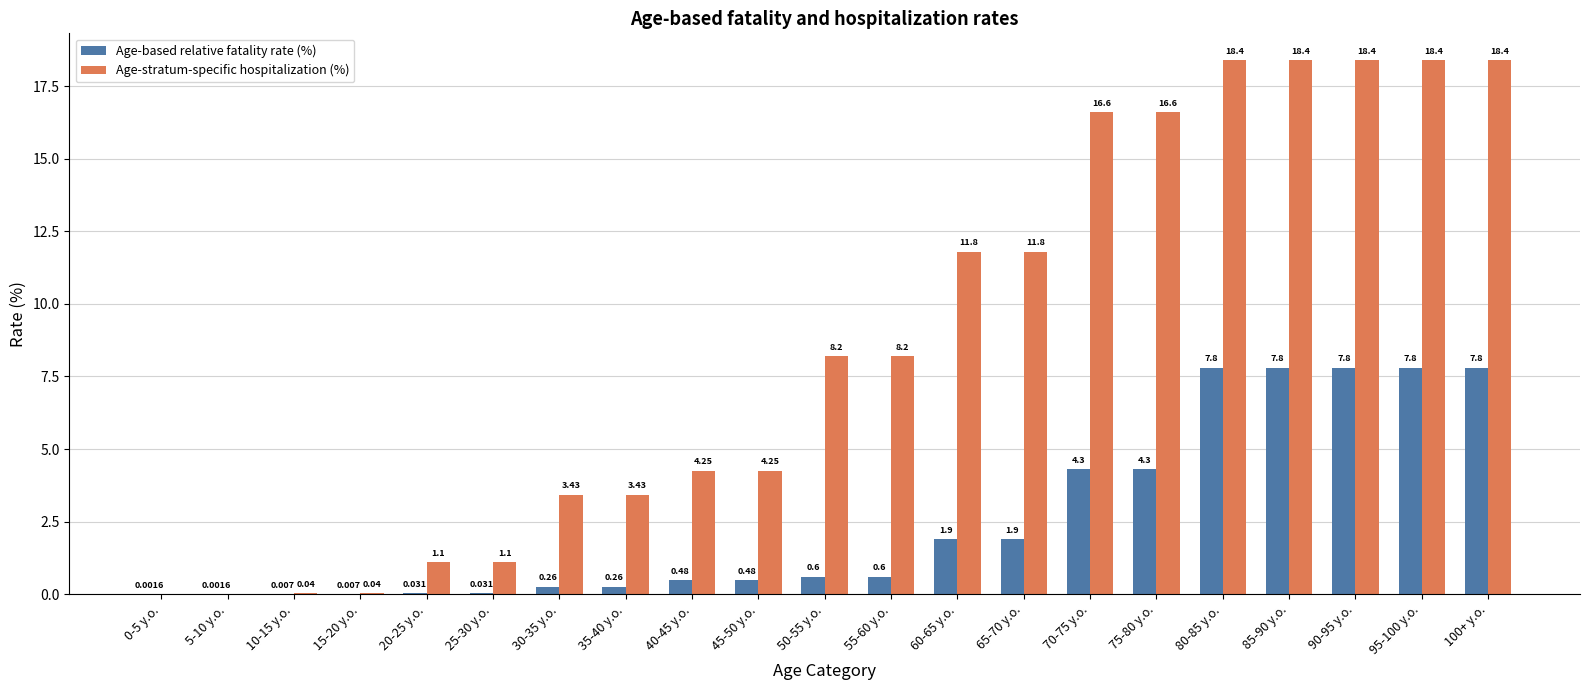

Is the value of Age-stratum-specific hospitalization (%) at 10-15 y.o. greater than the value of Age-based relative fatality rate (%) at 55-60 y.o.?

No